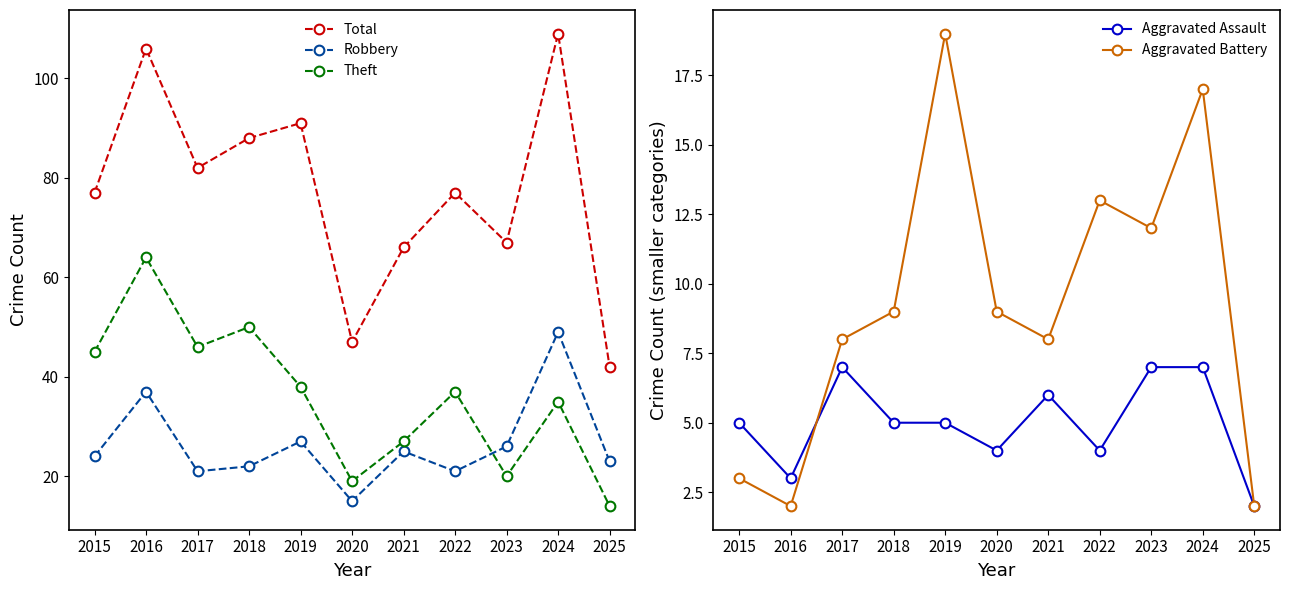

How many values in the Robbery series are below 24?

5